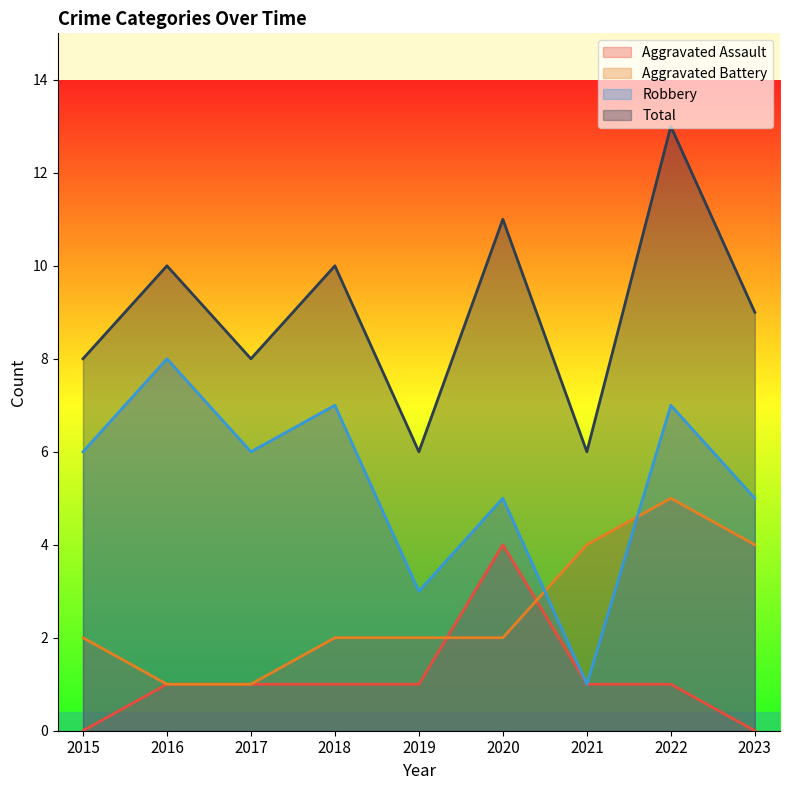

Is the value of Robbery at 2021 greater than the value of Total at 2018?

No